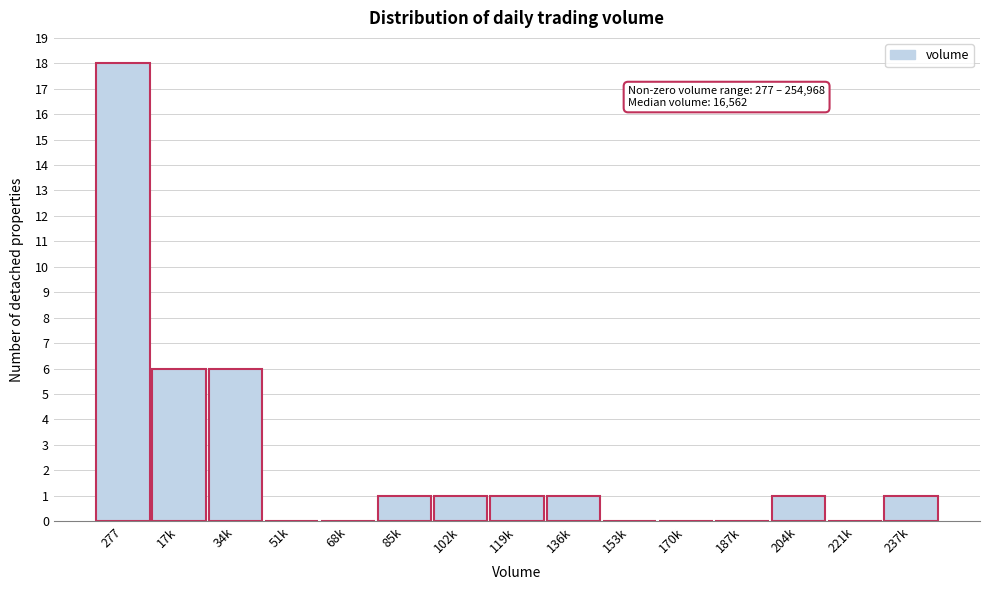

Reading left to right, extract all data points from this chart.

277=18	17k=6	34k=6	51k=0	68k=0	85k=1	102k=1	119k=1	136k=1	153k=0	170k=0	187k=0	204k=1	221k=0	237k=1